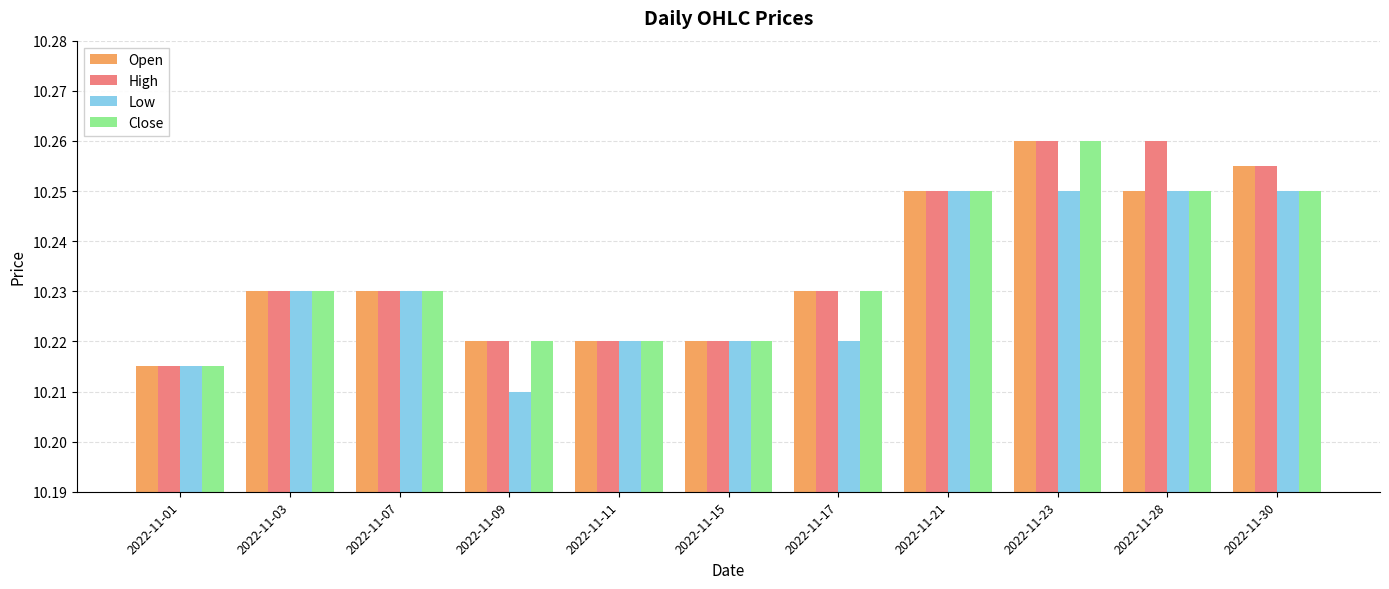

At which label does Close reach its peak?

2022-11-23